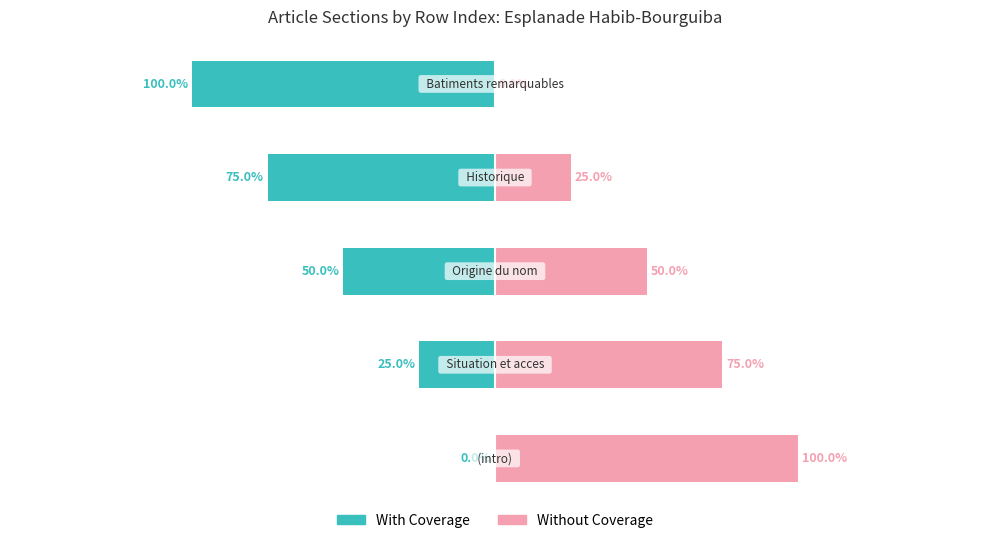

Which series has the largest total across all categories?

Without Coverage